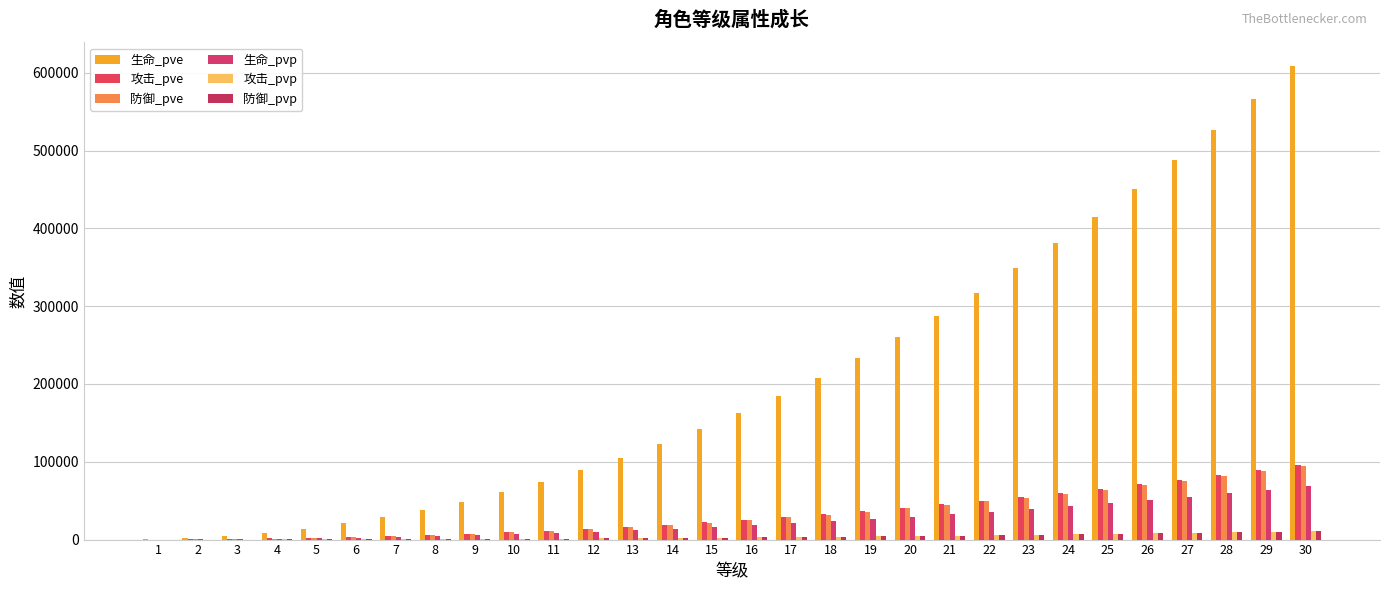

What are all the series names shown in the legend?

生命_pve, 攻击_pve, 防御_pve, 生命_pvp, 攻击_pvp, 防御_pvp